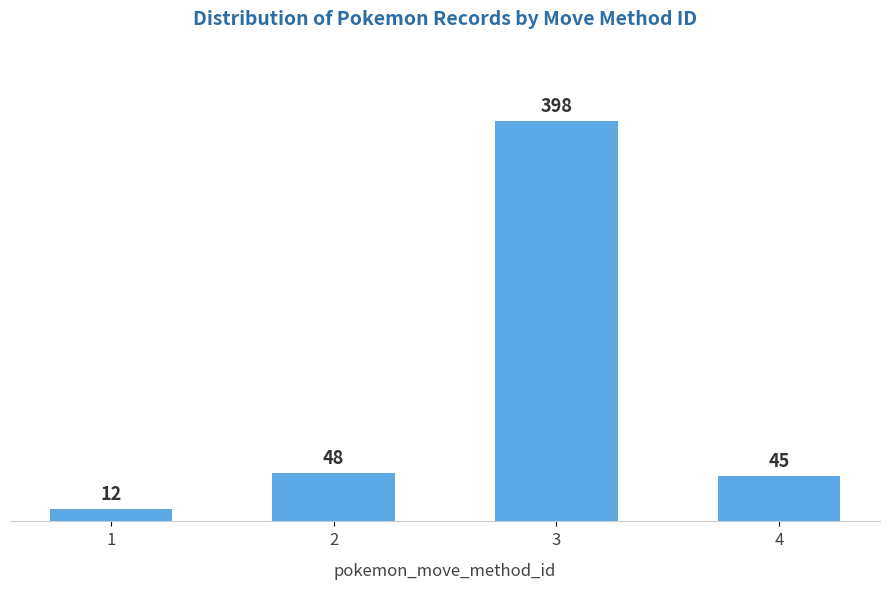

The chart shows a value of 12 at 1. True or false?

True